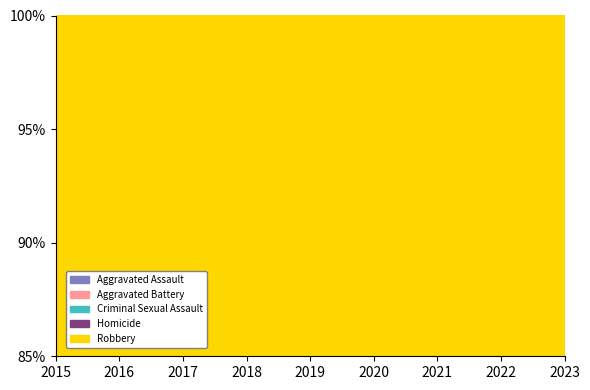

What is the value of the Aggravated Assault point at the 8th from the left?

216